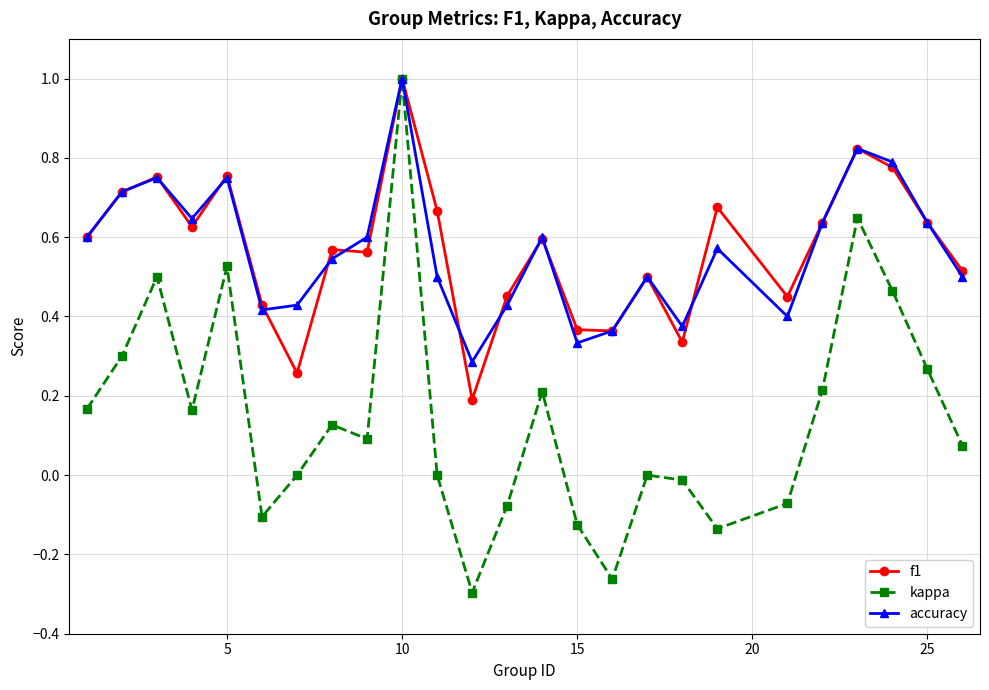

Which series has the largest range (max minus min)?

kappa